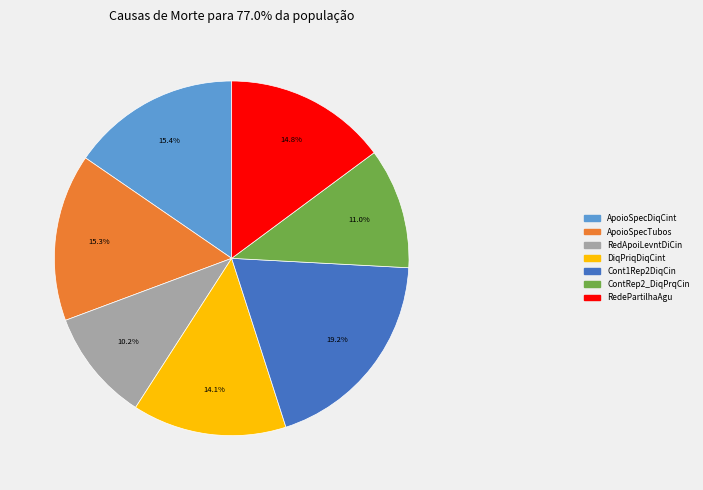

Does any single category account for the majority?

No